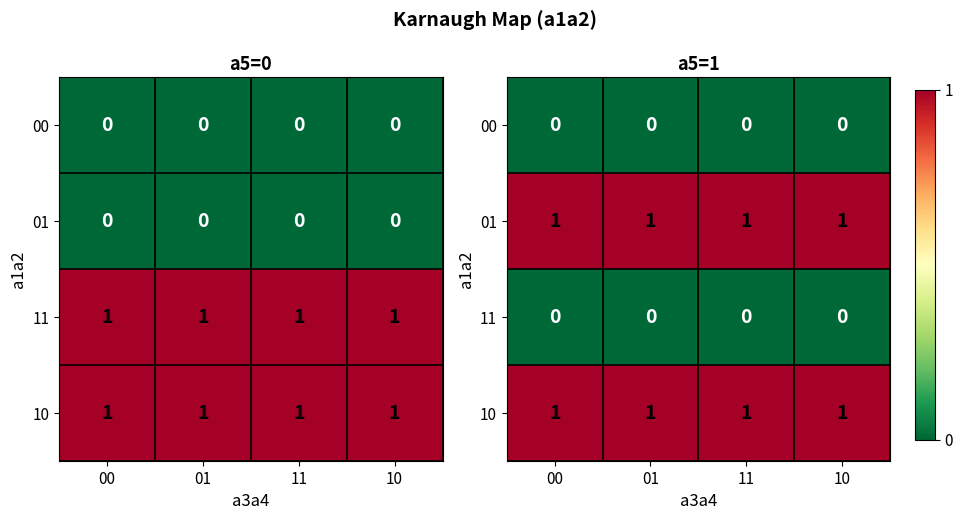

Is it true that 10 equals 0 at 11?

False